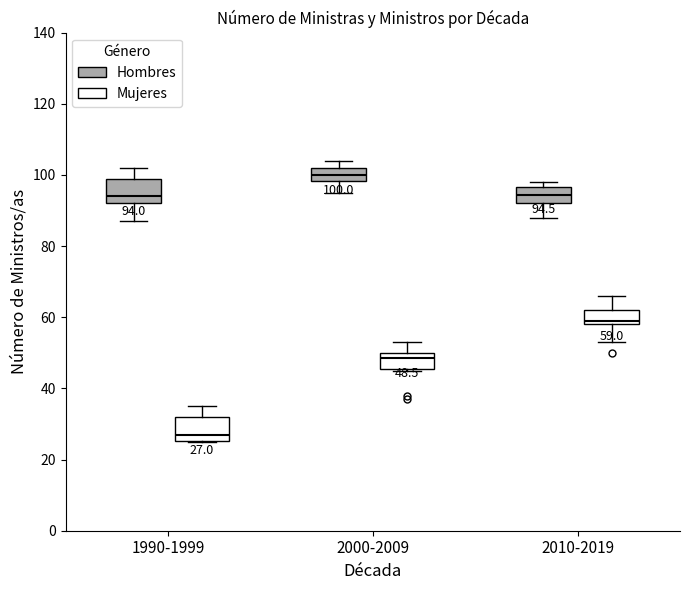

Which box's median line is the highest?

2000-2009 (Hombres)